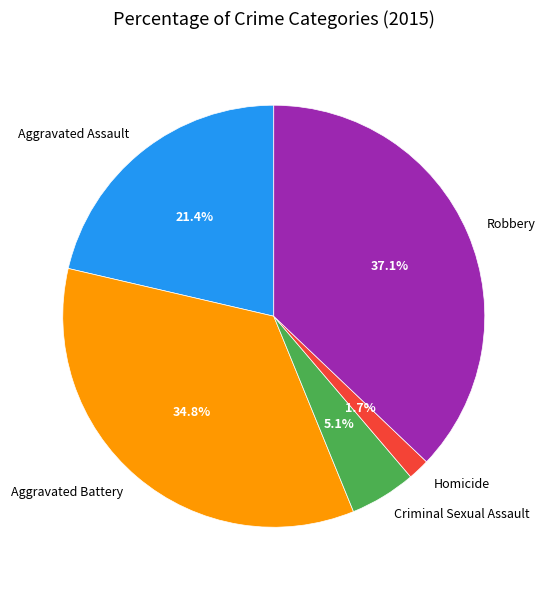

Combined, do Aggravated Assault and Criminal Sexual Assault account for over 50%?

No